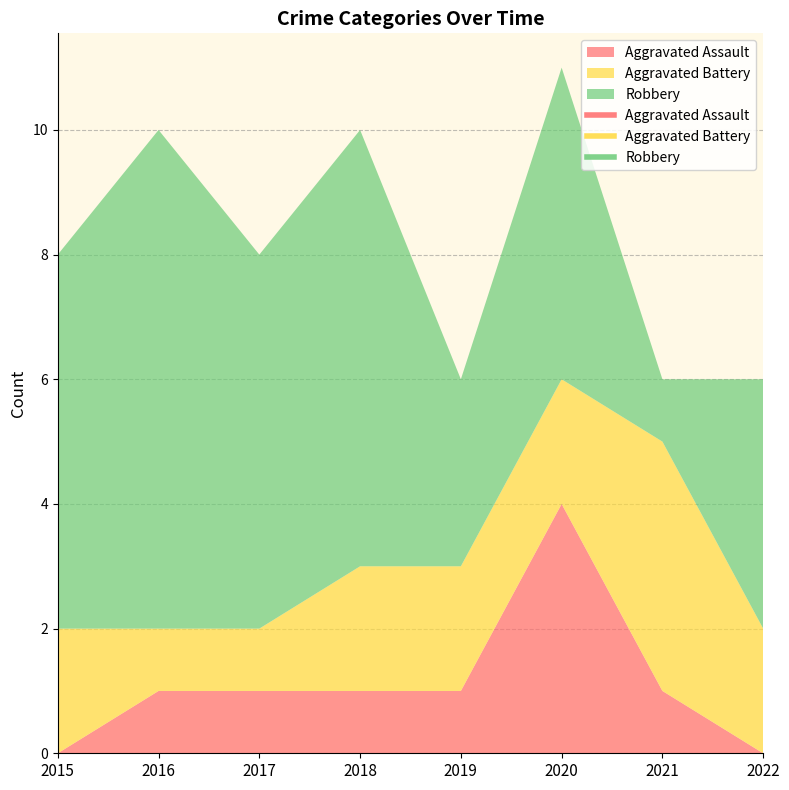

True or false: Aggravated Assault and Robbery cross at least once.

False